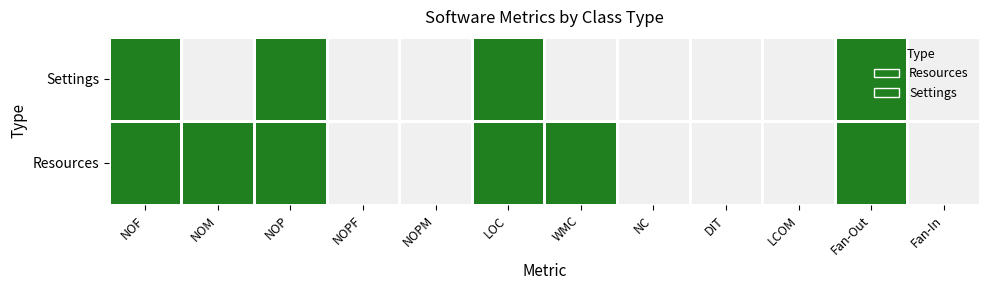

Count the number of categories in the chart.

12